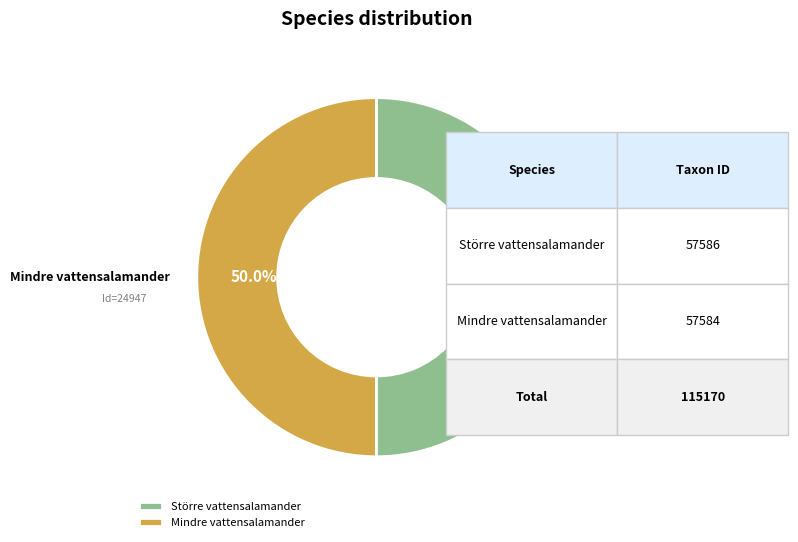

What percentage is NOT represented by Mindre vattensalamander?

50.0%